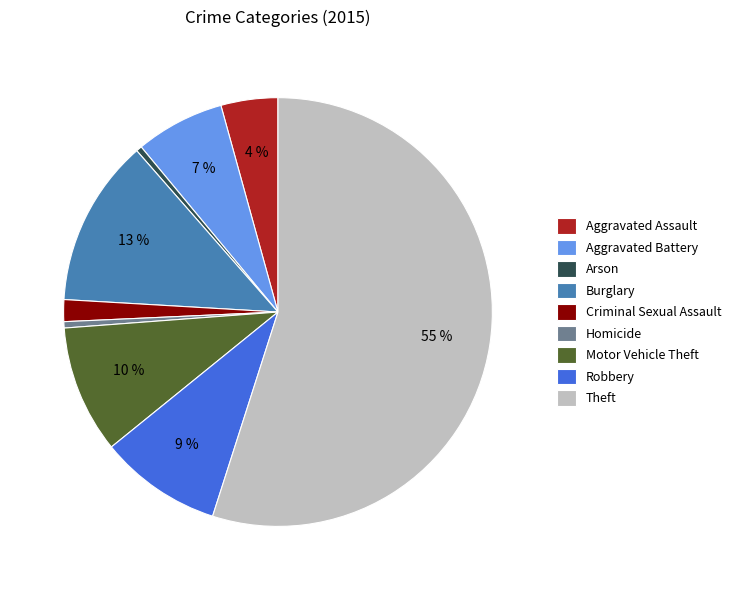

True or false: Motor Vehicle Theft accounts for 10% of the total.

True